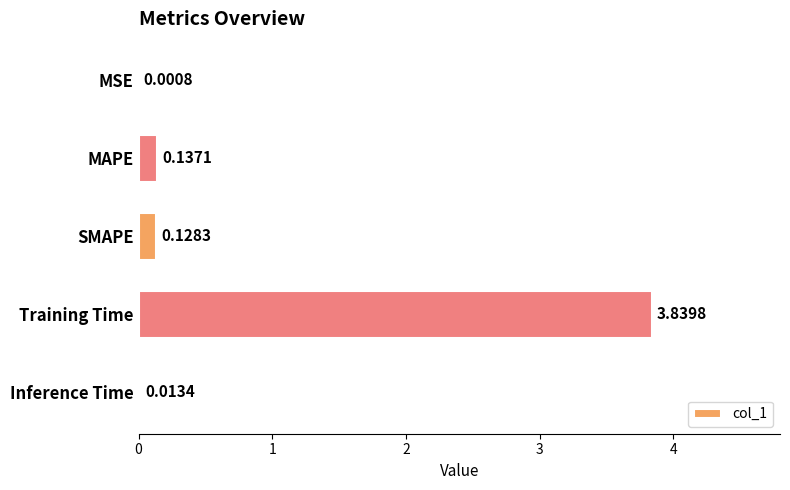

Count the number of categories in the chart.

5